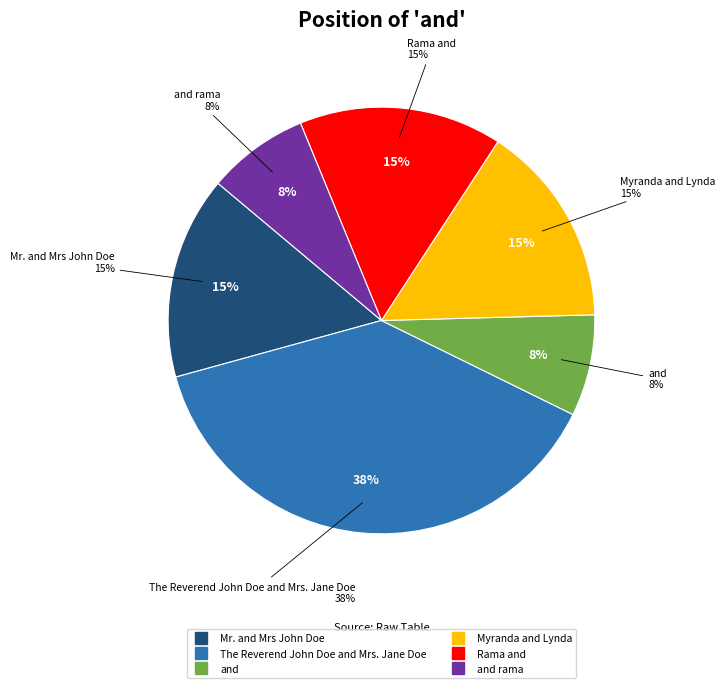

To the nearest percent, what is the combined percentage of and rama and Myranda and Lynda?

23%